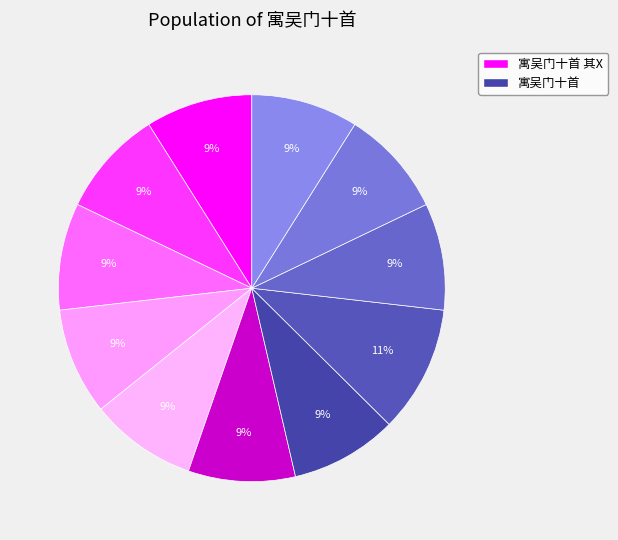

Count the number of slices in the pie.

11